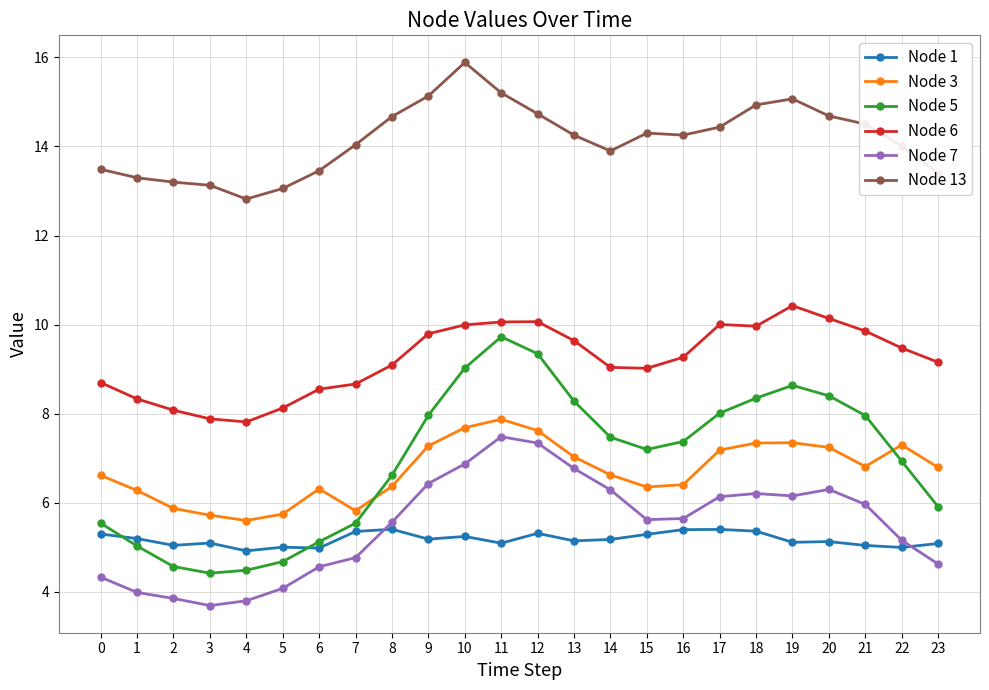

Is this an area chart (filled region under the line)?

No